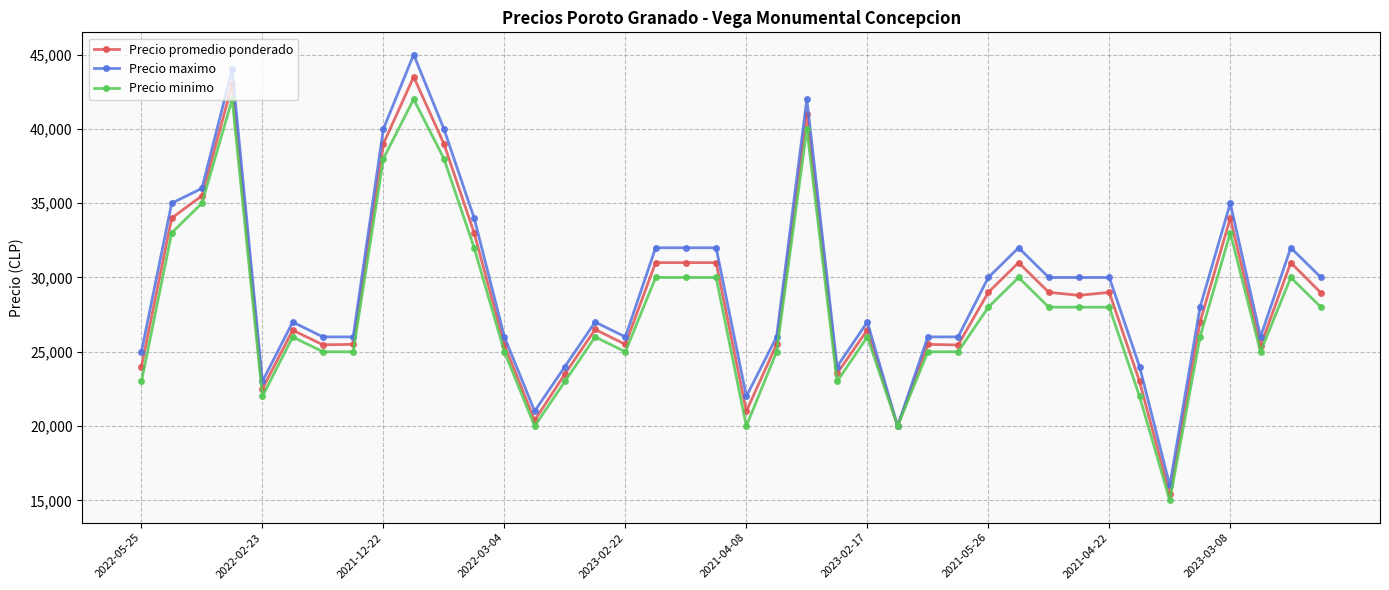

What is the smallest value displayed?

15000